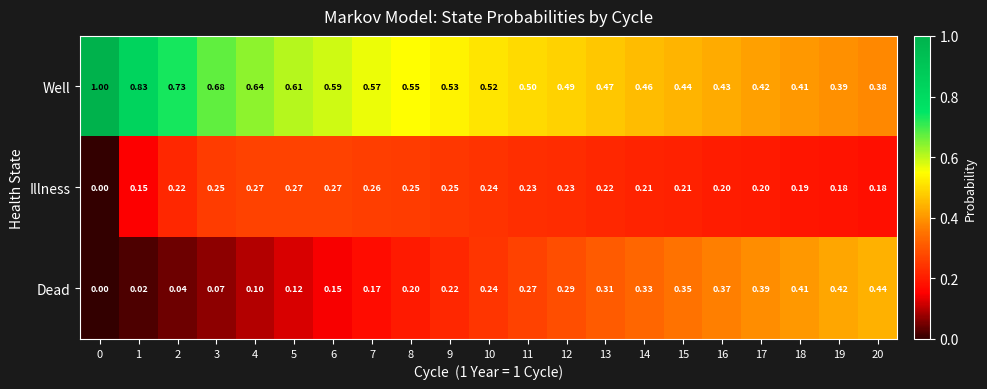

Between 0 and 20, which series saw the biggest shift?

Well